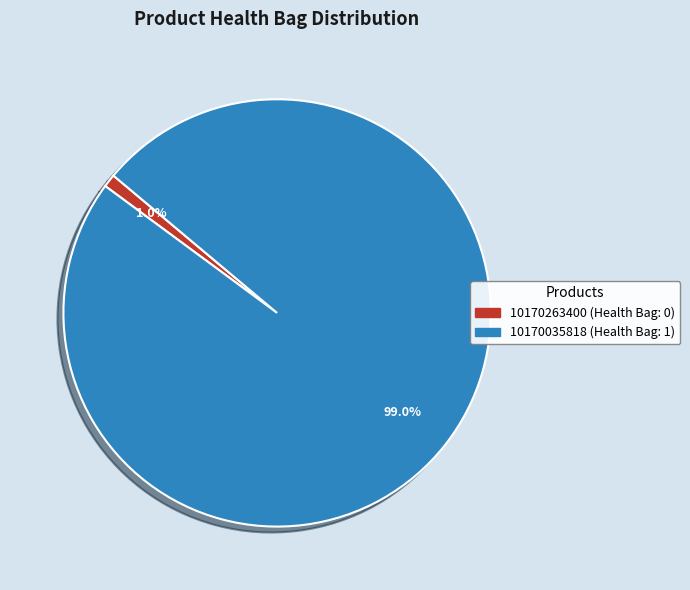

Rank the categories by value from lowest to highest.

10170263400, 10170035818